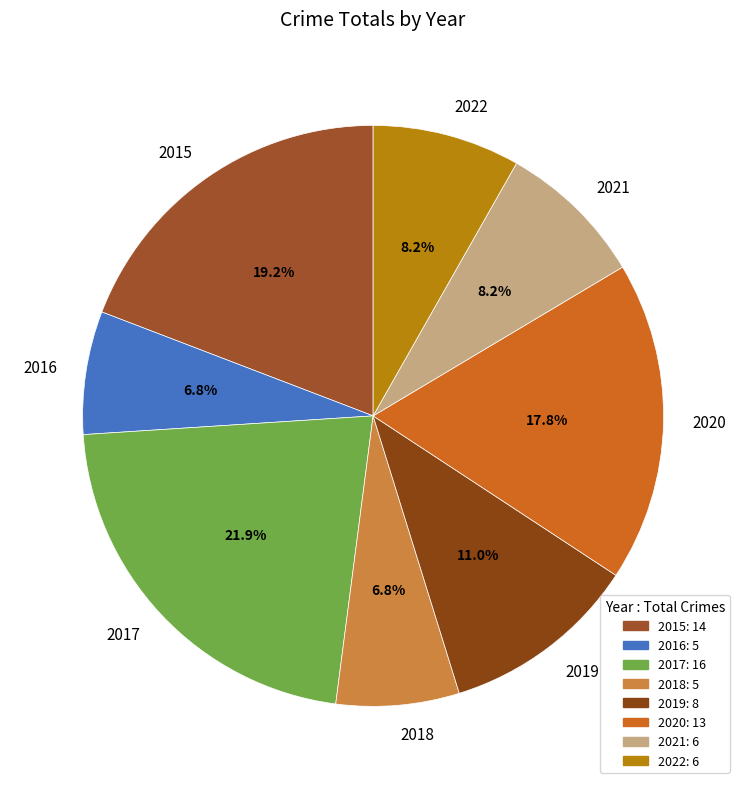

To the nearest percent, what is the combined percentage of 2017 and 2021?

30%